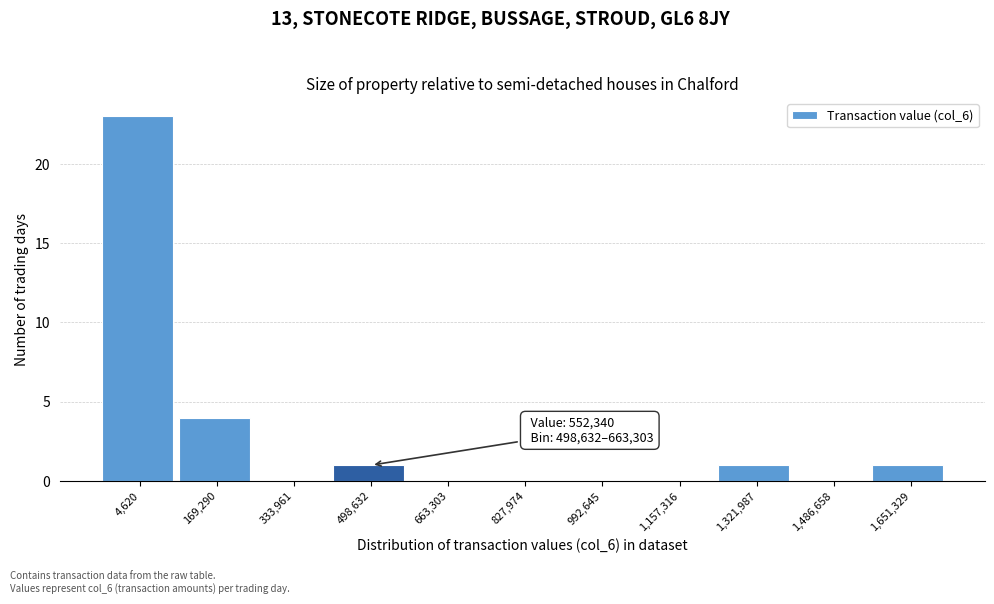

Reading left to right, transcribe all the data shown in this chart.

4,620=23	169,290=4	333,961=0	498,632=1	663,303=0	827,974=0	992,645=0	1,157,316=0	1,321,987=1	1,486,658=0	1,651,329=1